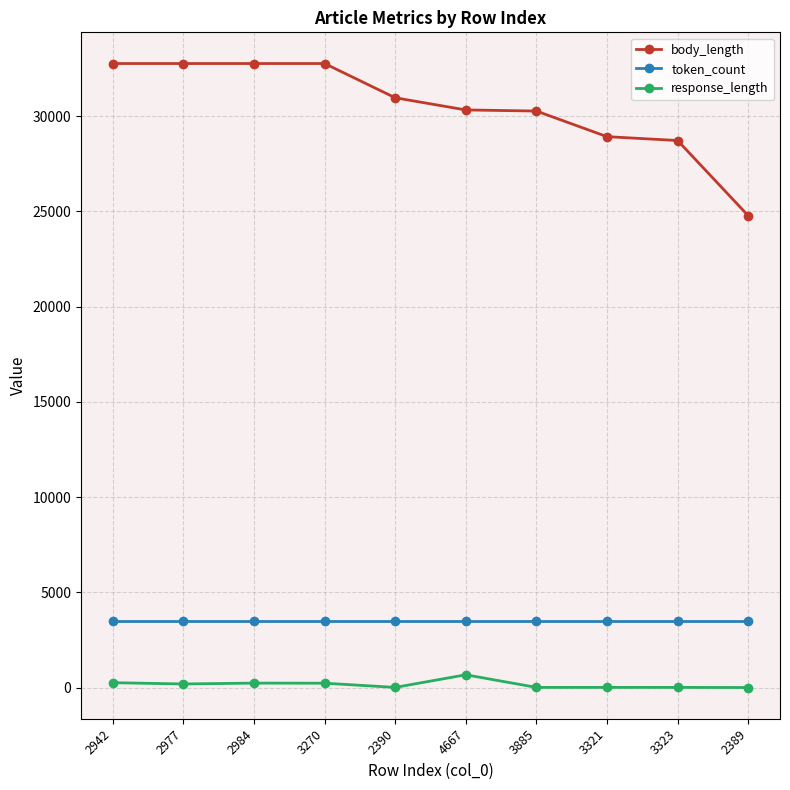

Which series has the largest total across all categories?

body_length